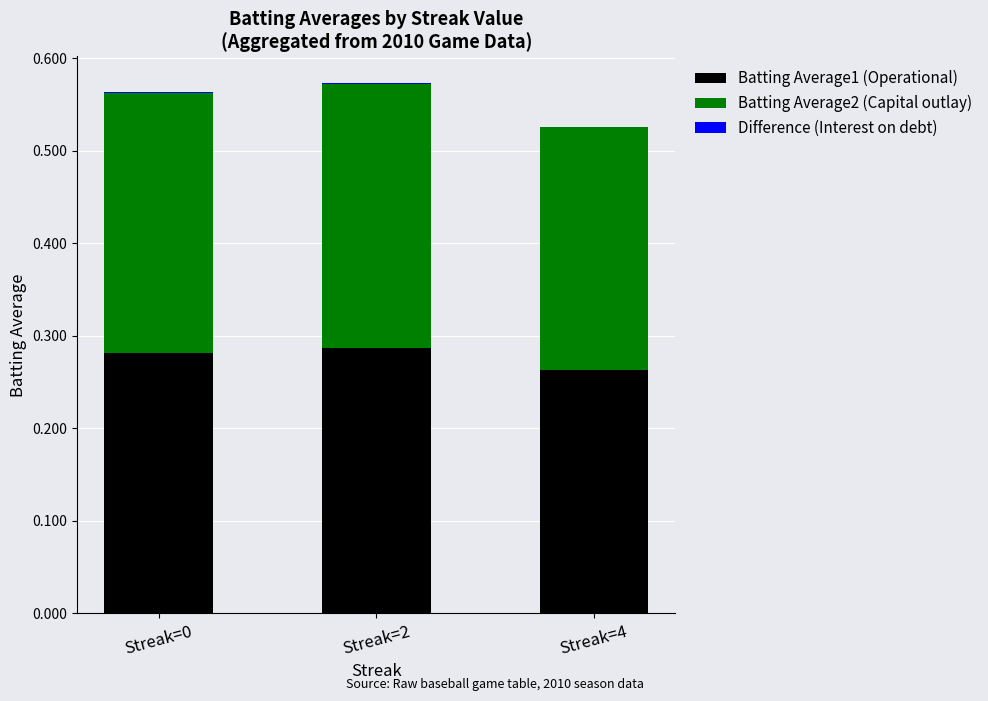

Does the chart contain stacked bars?

Yes